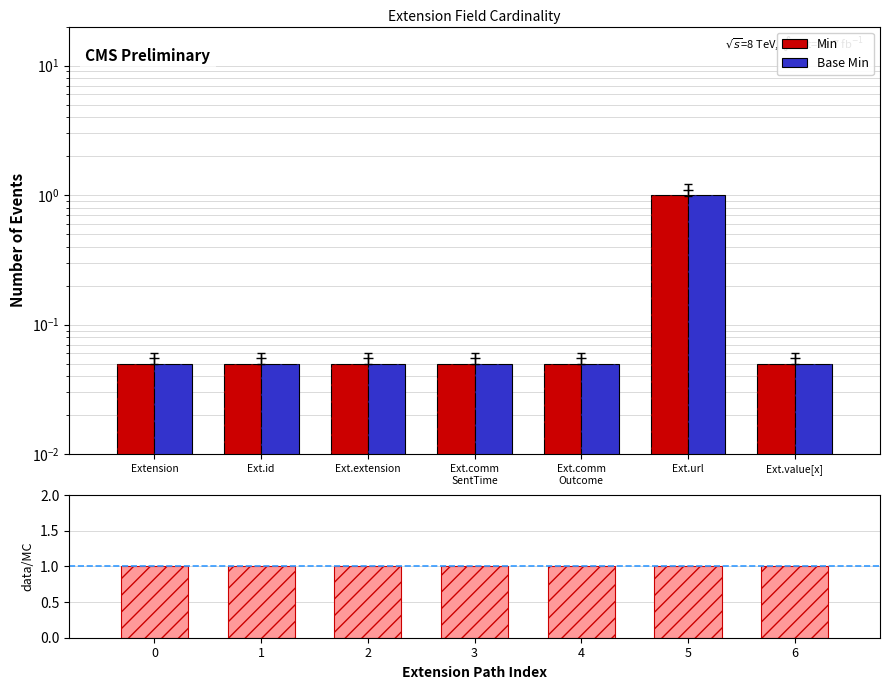

The value of Base Min at Ext.comm
SentTime is 0.1. True or false?

True